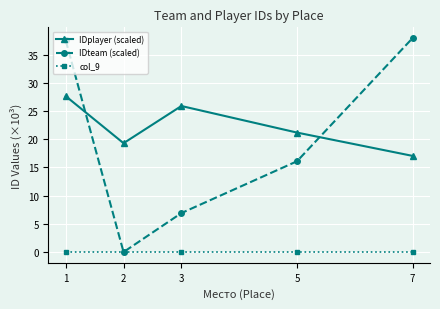

List the labels in order of IDteam (scaled) value, smallest first.

2, 3, 5, 1, 7